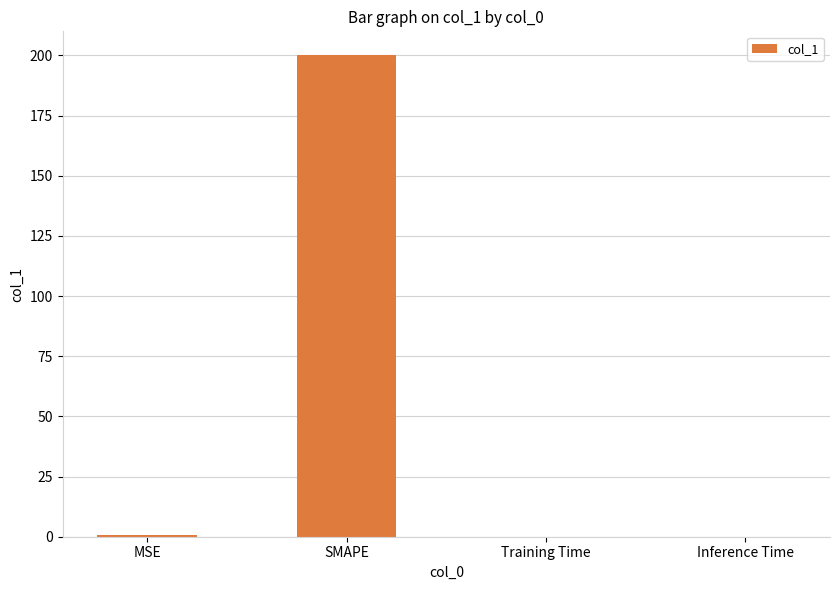

What is the approximate value at SMAPE?

200.0